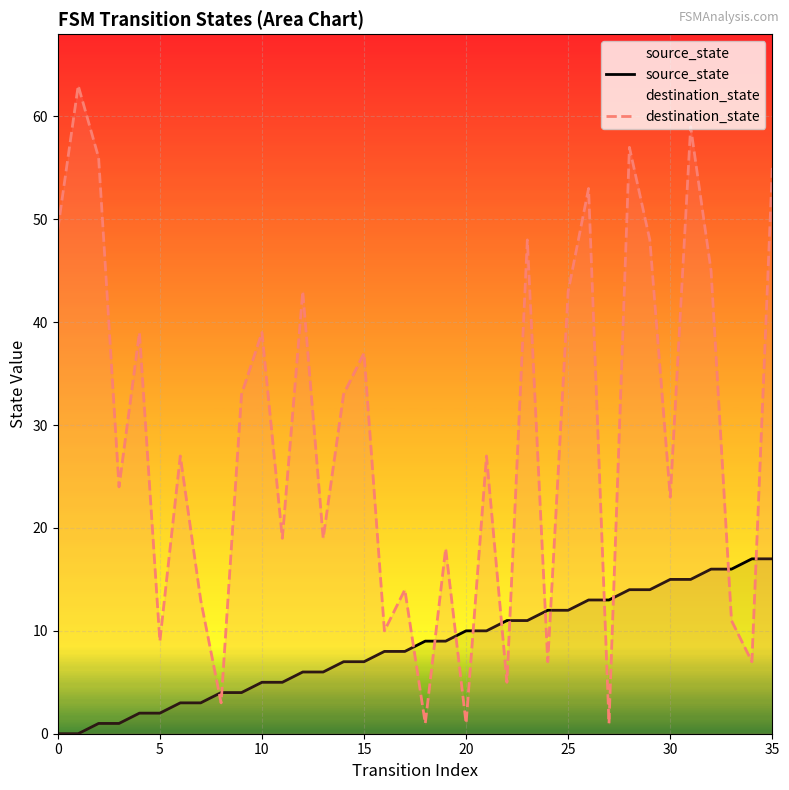

What value does the destination_state series have at 0, to the nearest 10?

50